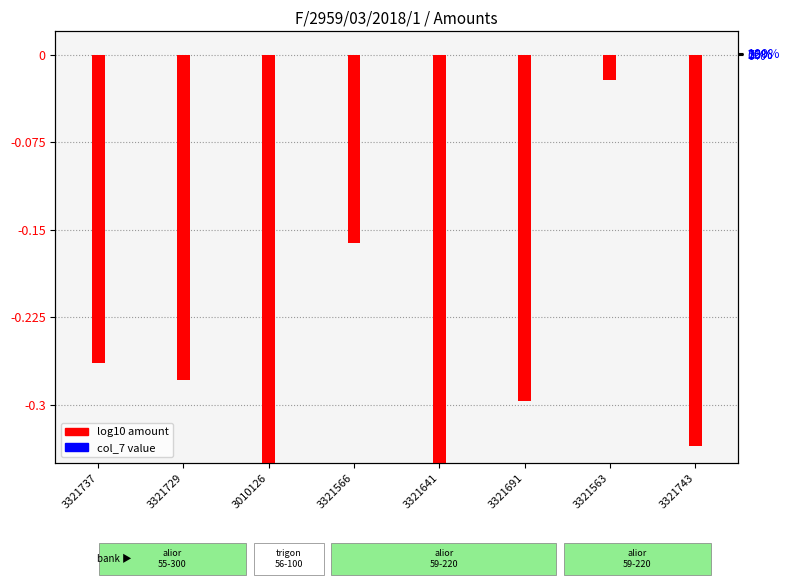

What is the total value across all series at 3010126?

-0.4